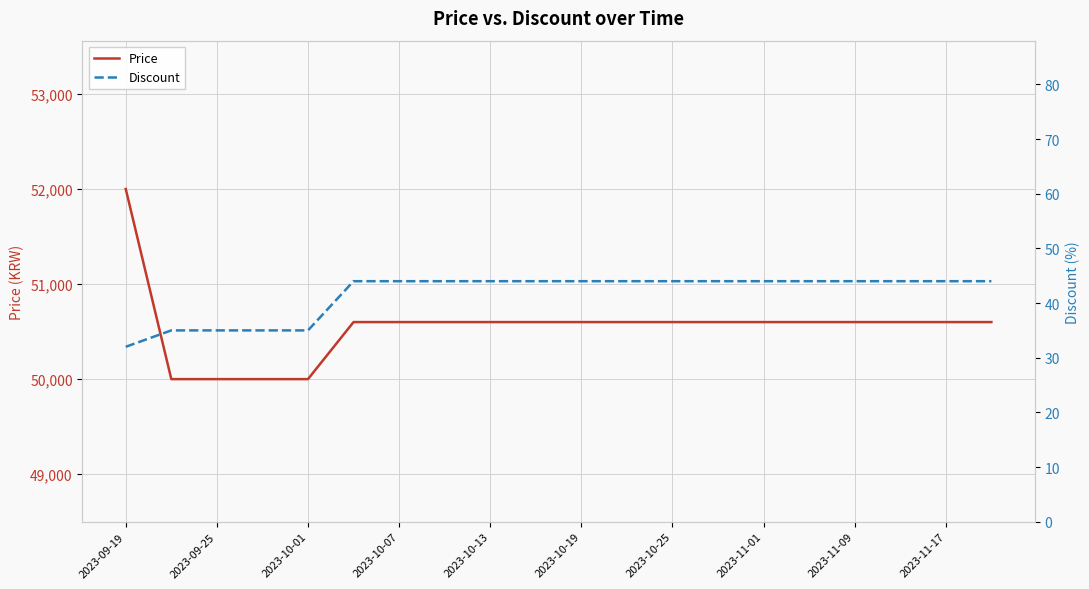

What is the sum of all Price values?

1011000